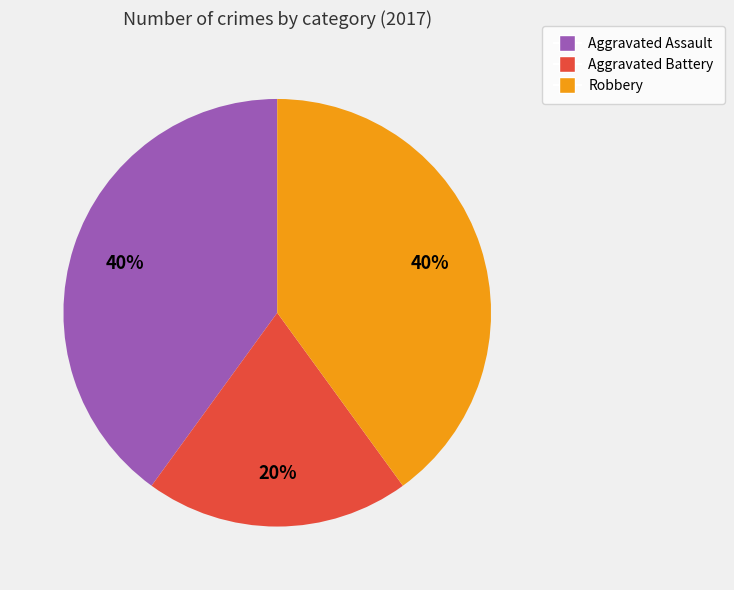

True or false: Robbery accounts for 40% of the total.

True